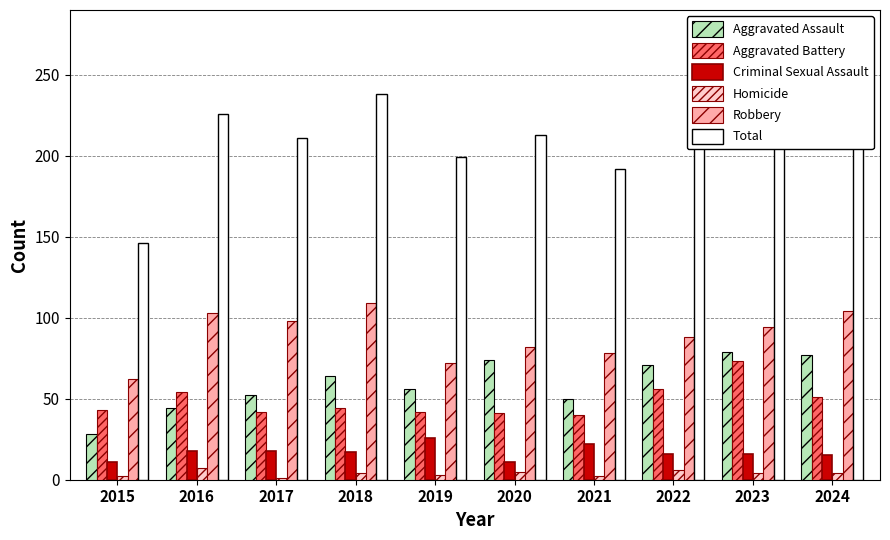

What is the difference between the maximum and minimum values in the Aggravated Battery series?

33